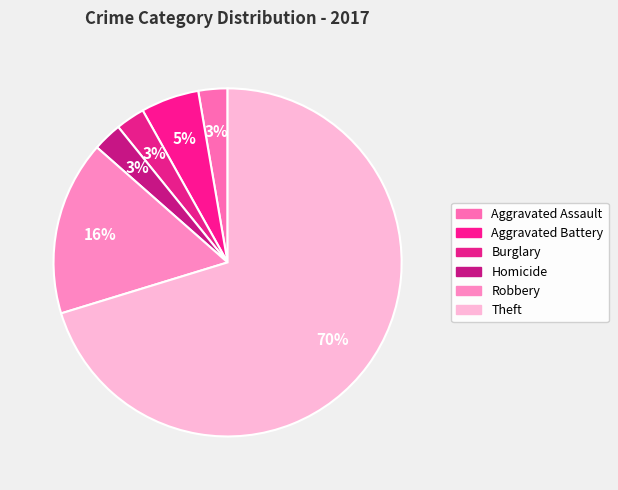

To the nearest percent, what is the combined percentage of Aggravated Battery and Robbery?

22%